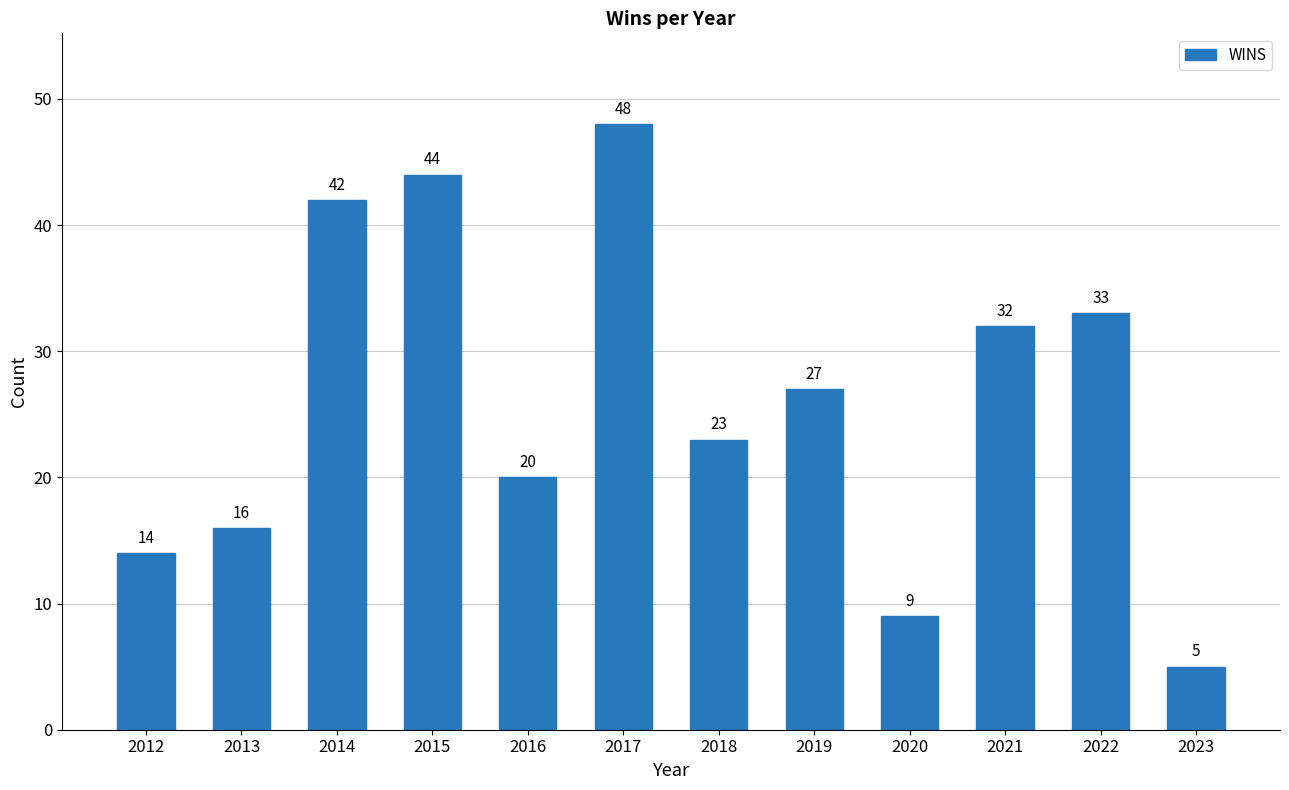

Reading left to right, list all the values displayed in this chart.

14	16	42	44	20	48	23	27	9	32	33	5